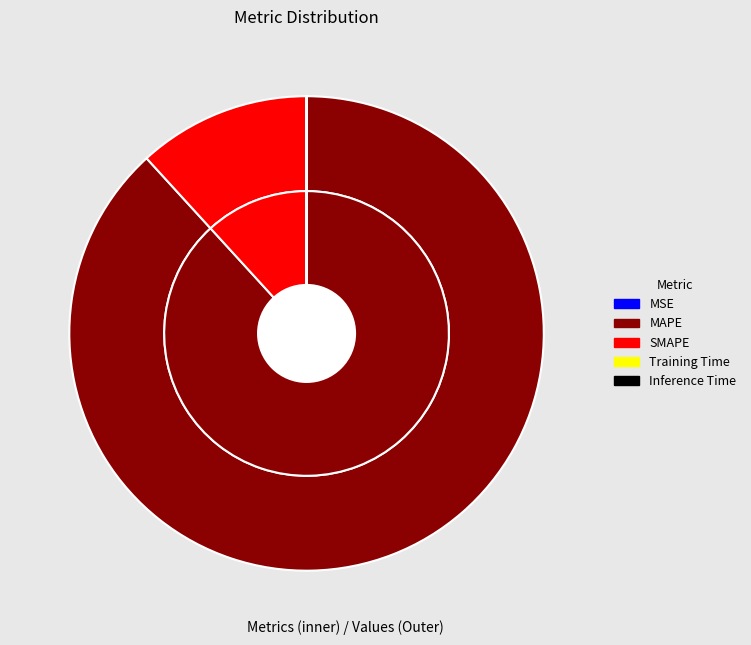

To the nearest percent, what is the average slice percentage?

20%